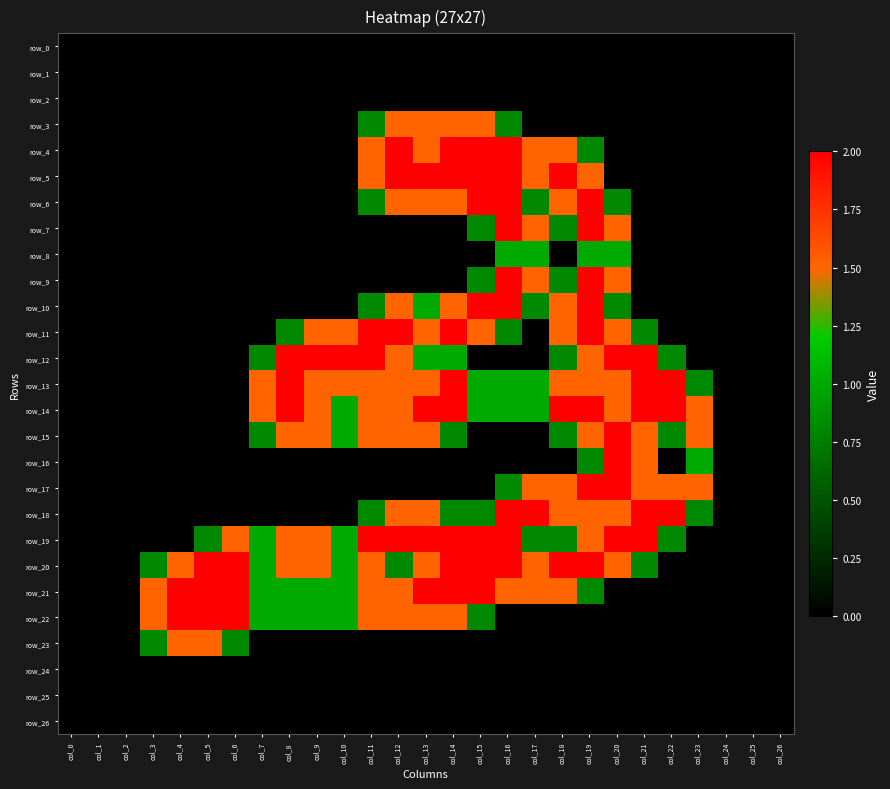

The row_0 series shows 0.0 at col_10. True or false?

True